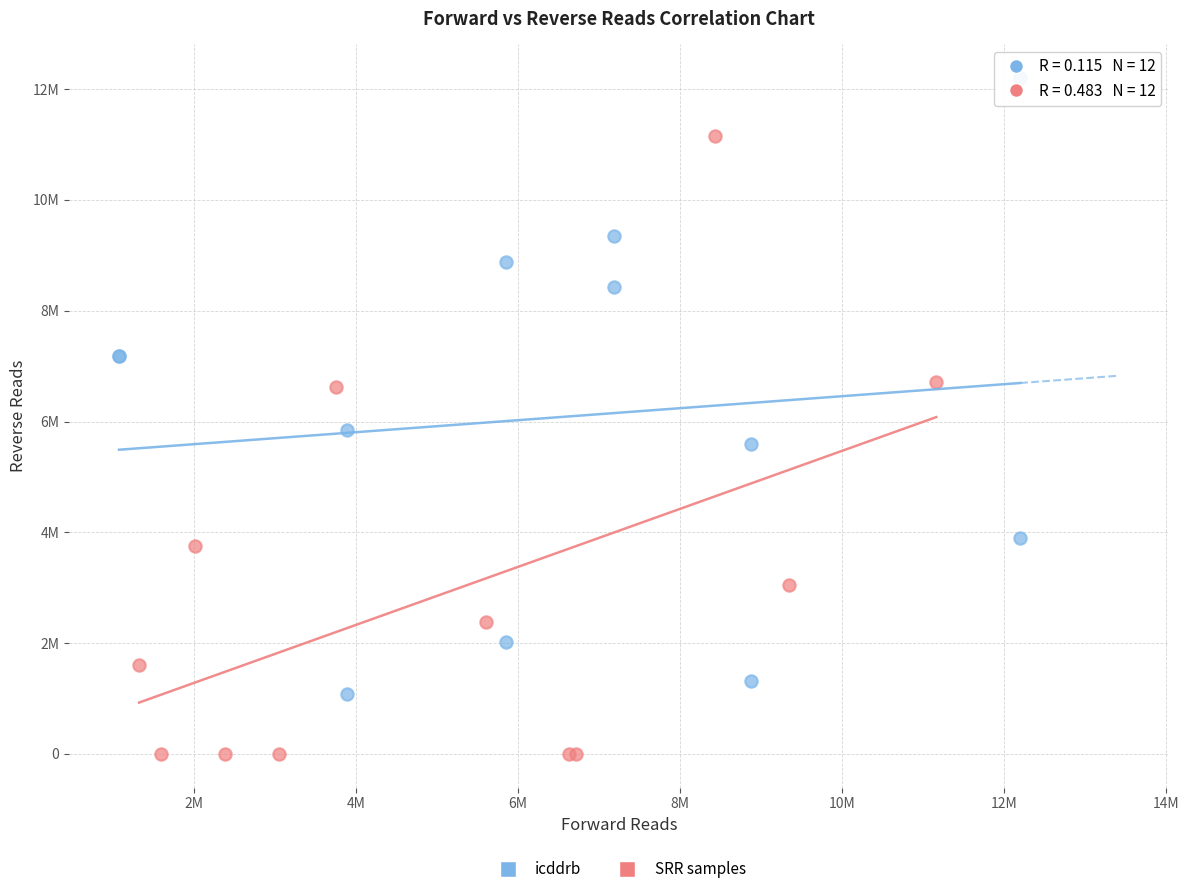

What are all the series names shown in the legend?

icddrb, SRR samples